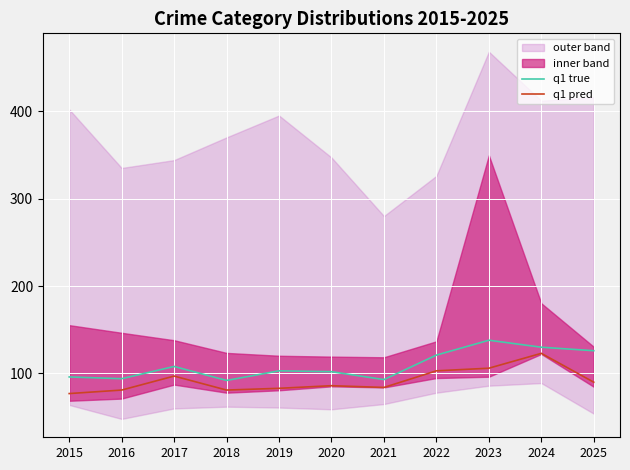

List the labels in order of q1 true value, largest first.

2023, 2024, 2025, 2022, 2017, 2019, 2020, 2015, 2016, 2021, 2018